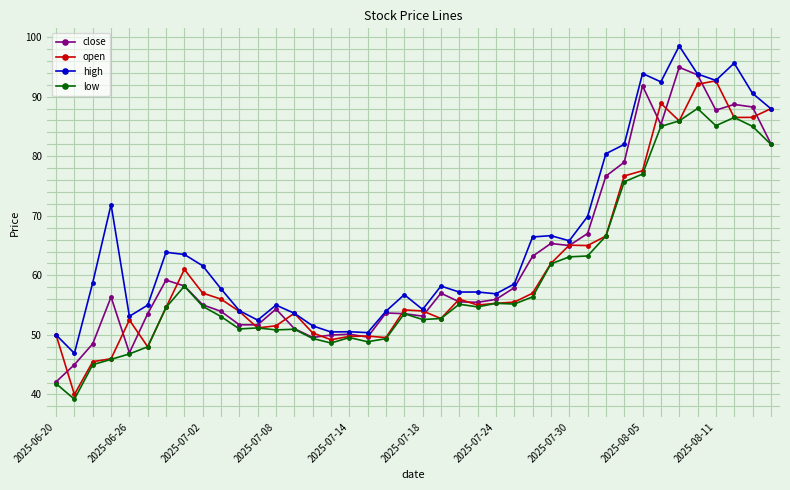

What is the difference between the maximum and minimum values in the high series?

51.6